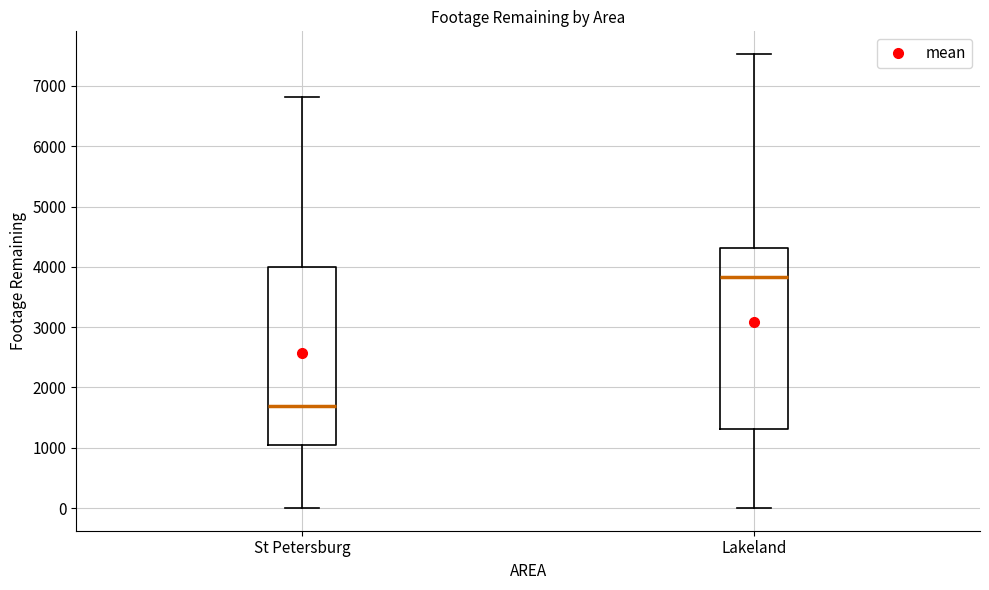

Which box's median line is the lowest?

St Petersburg